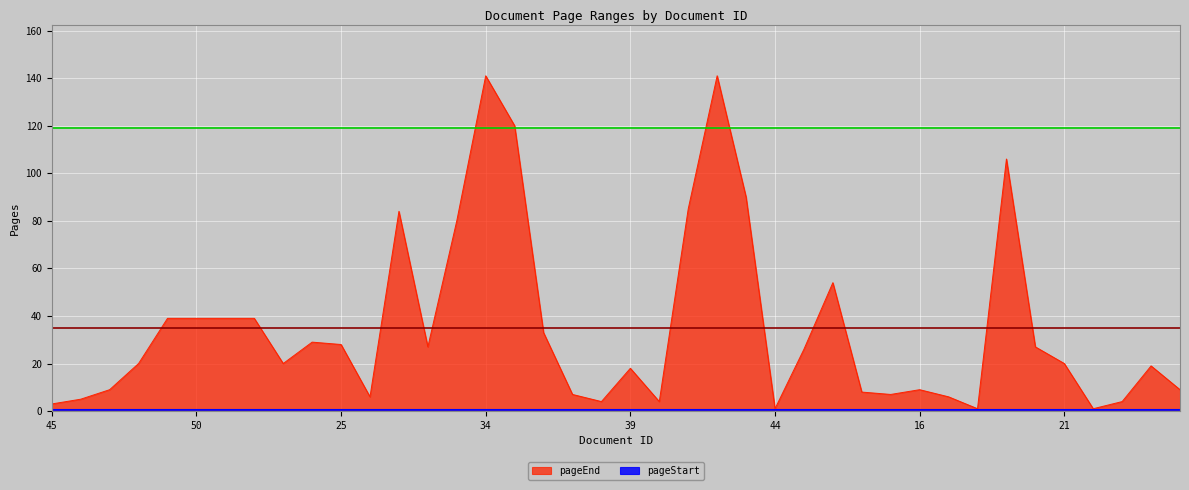

Reading left to right, extract all data points from this chart.

45=3	46=5	47=9	48=20	49=39	50=39	51=39	52=39	53=20	24=29	25=28	26=6	31=84	32=27	33=80	34=141	35=120	36=33	37=7	38=4	39=18	40=4	41=85	42=141	43=90	44=1	12=26	13=54	14=8	15=7	16=9	17=6	18=1	19=106	20=27	21=20	22=1	23=4	7=19	8=9